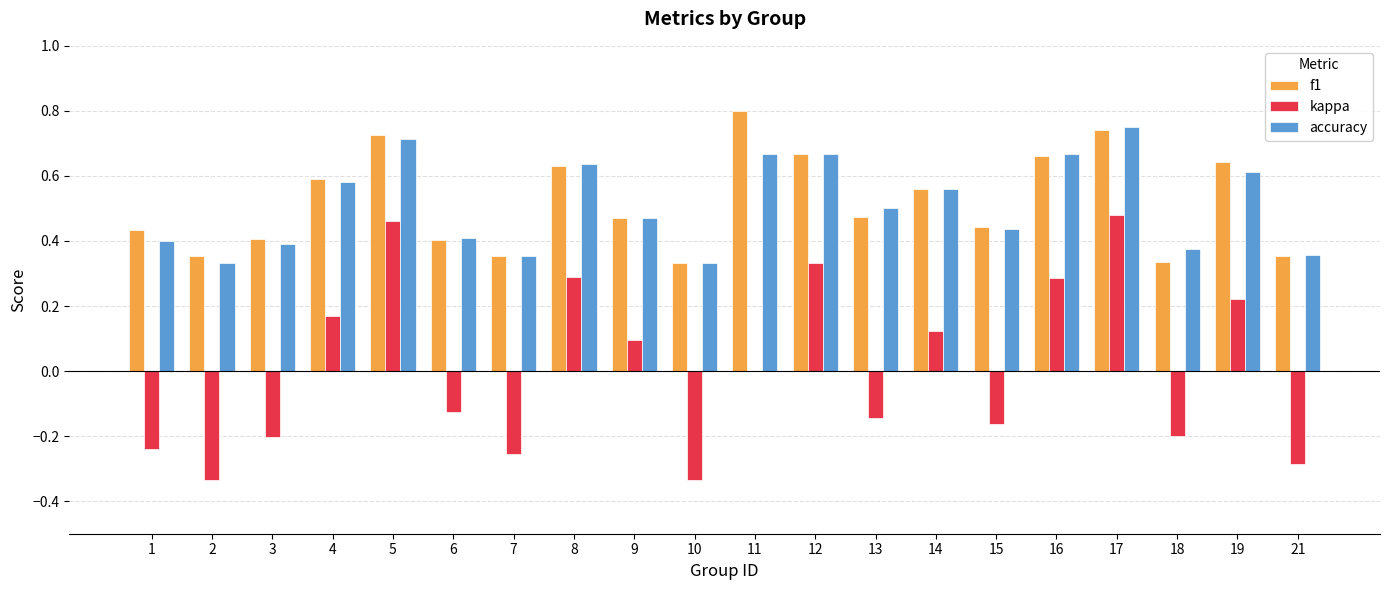

Is the value of kappa at 10 greater than the value of f1 at 14?

No